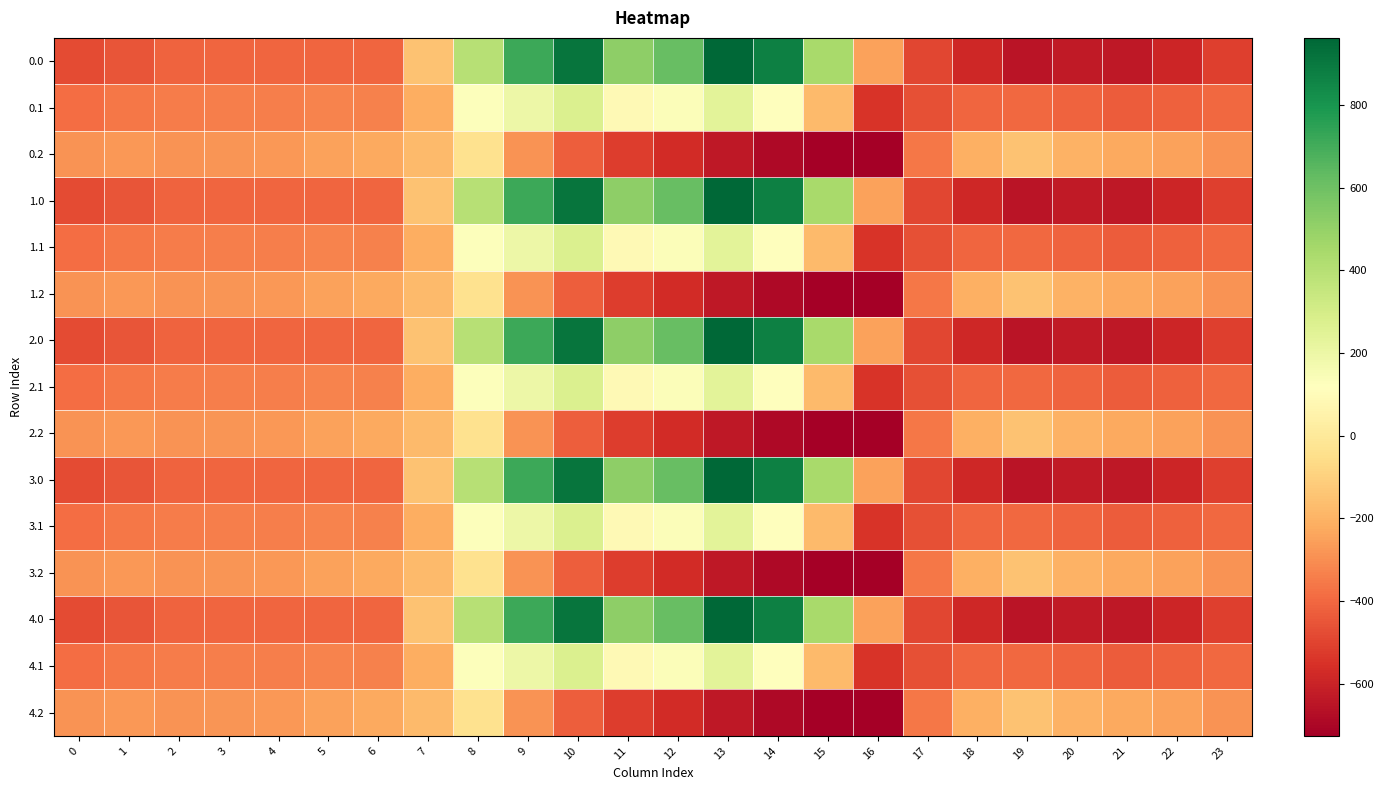

What is the difference between the highest and lowest values at 8?

430.5